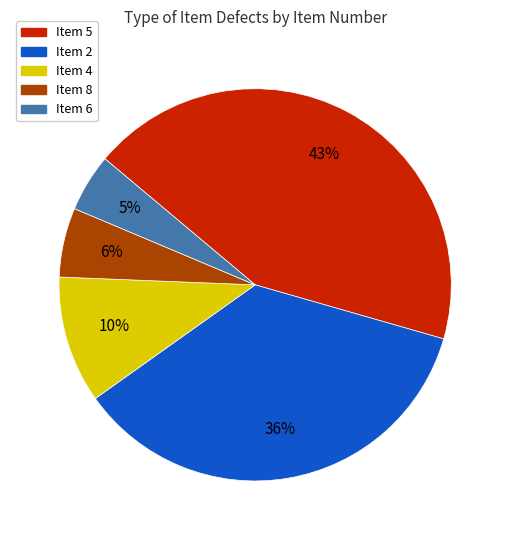

Is there a majority slice in this chart?

No